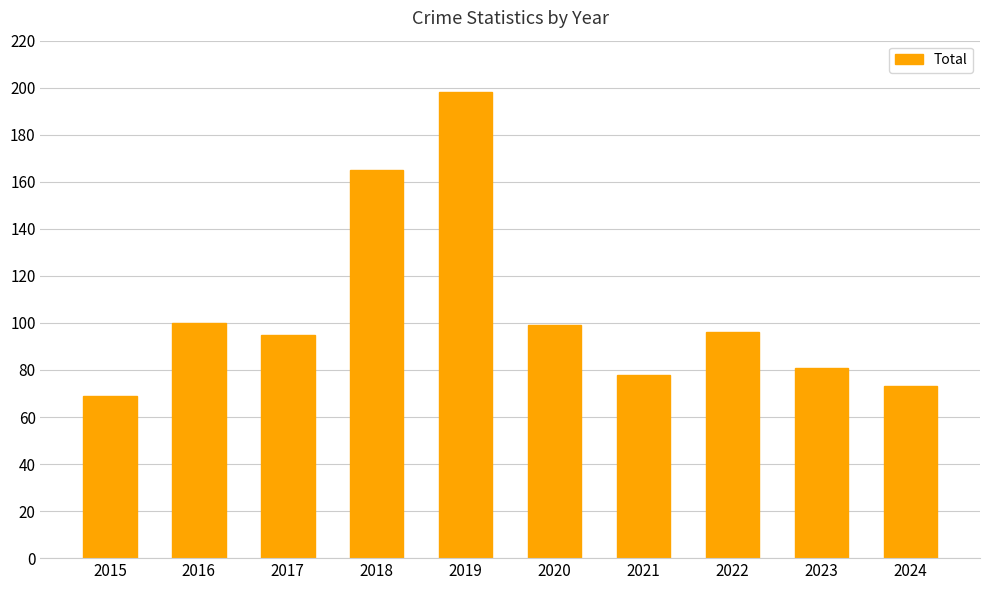

What is the change in value from 2016 to 2017?

-5